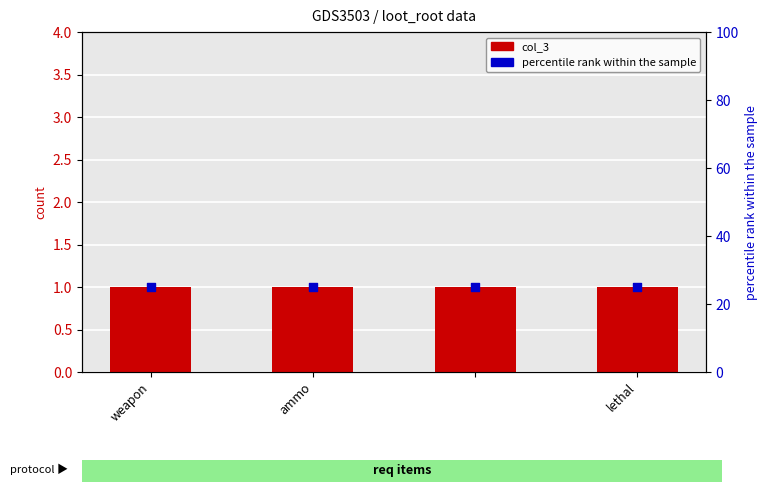

Which series reaches the maximum Y coordinate?

percentile rank within the sample